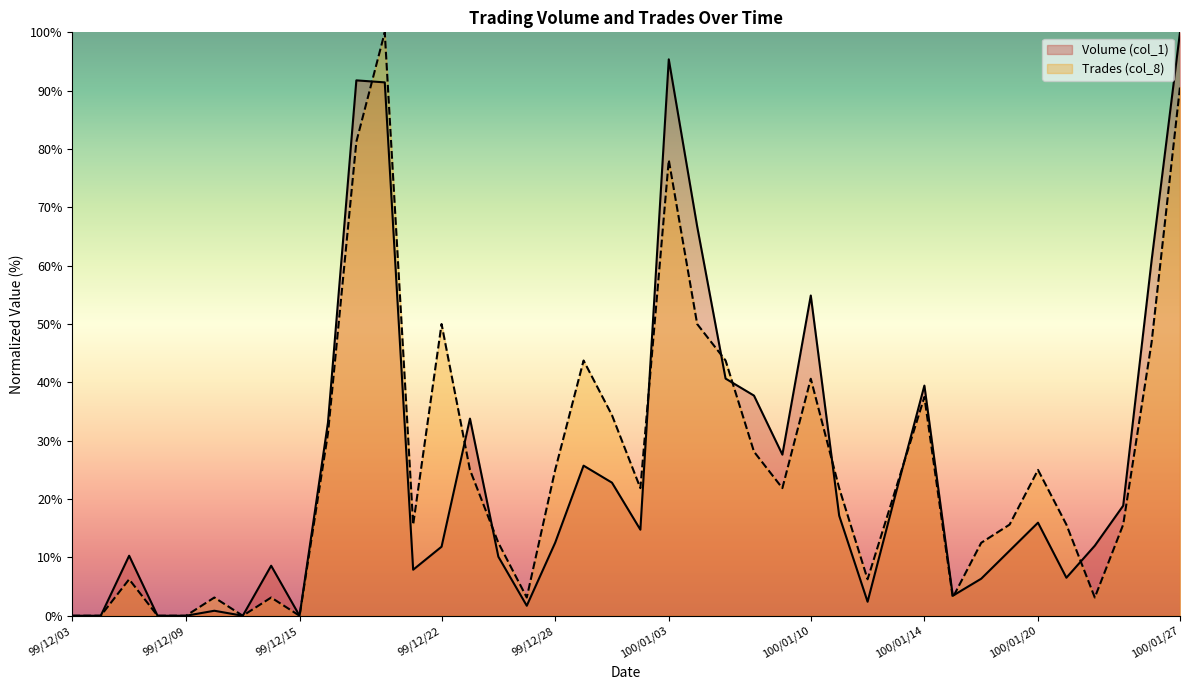

What is the difference between the highest and lowest values at 100/01/03?

17.2